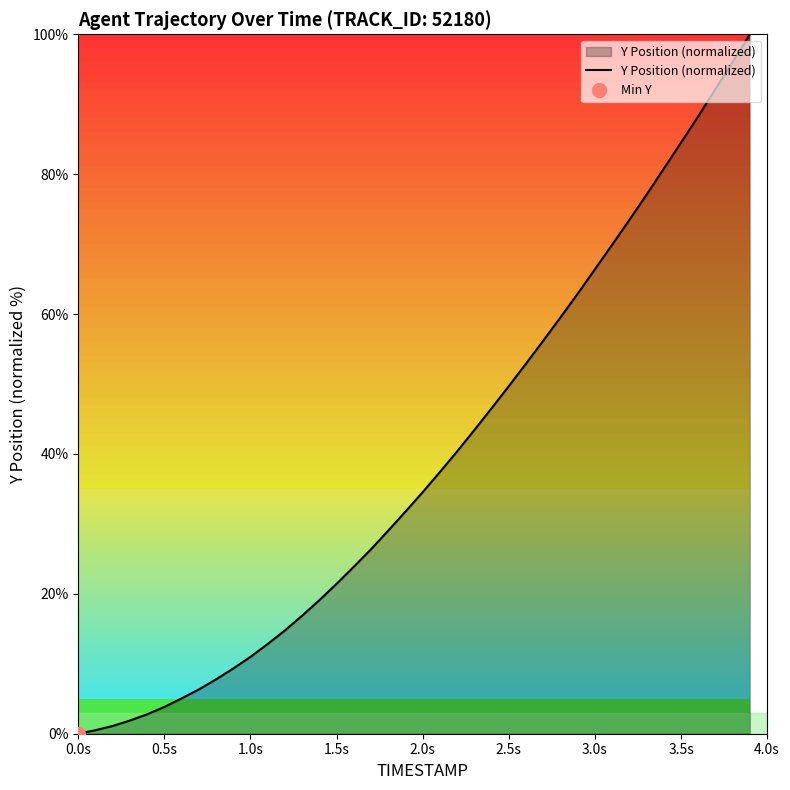

Is it true that Y Position (normalized) equals 27.9 at 2.5s?

False